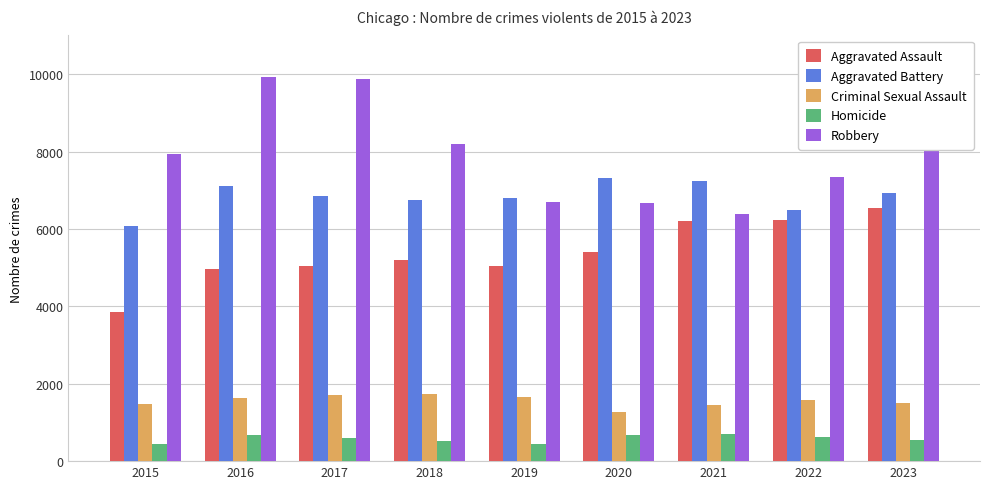

Rank the series by their maximum value, from highest to lowest.

Robbery, Aggravated Battery, Aggravated Assault, Criminal Sexual Assault, Homicide